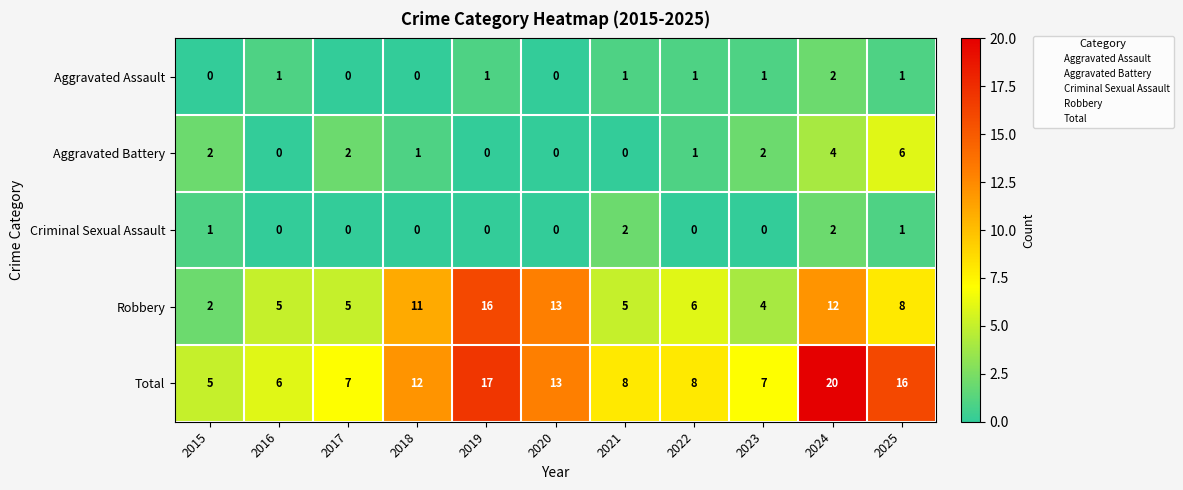

At which label is Total closest to 12?

2018